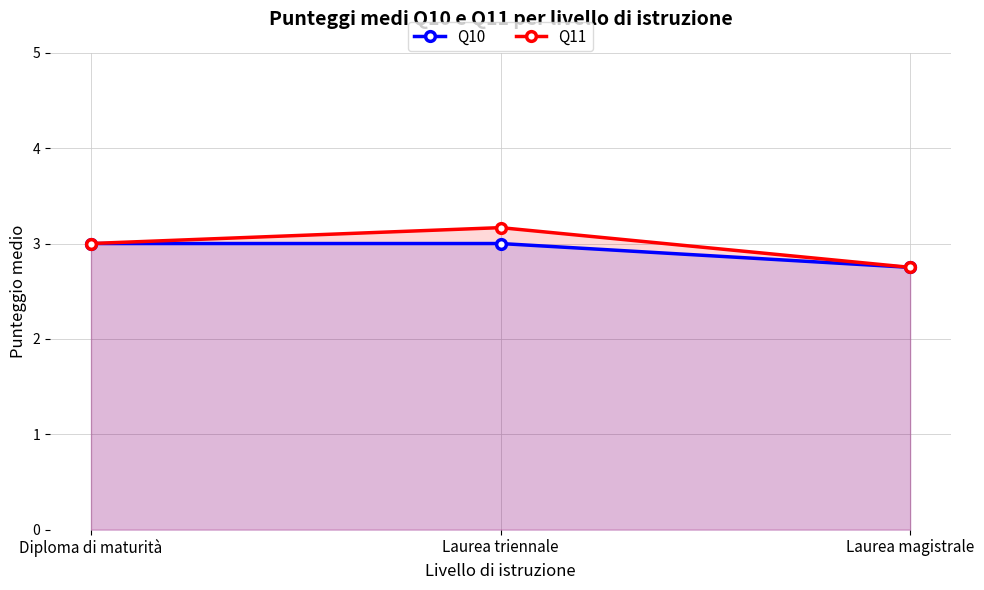

Which series has the largest range (max minus min)?

Q11